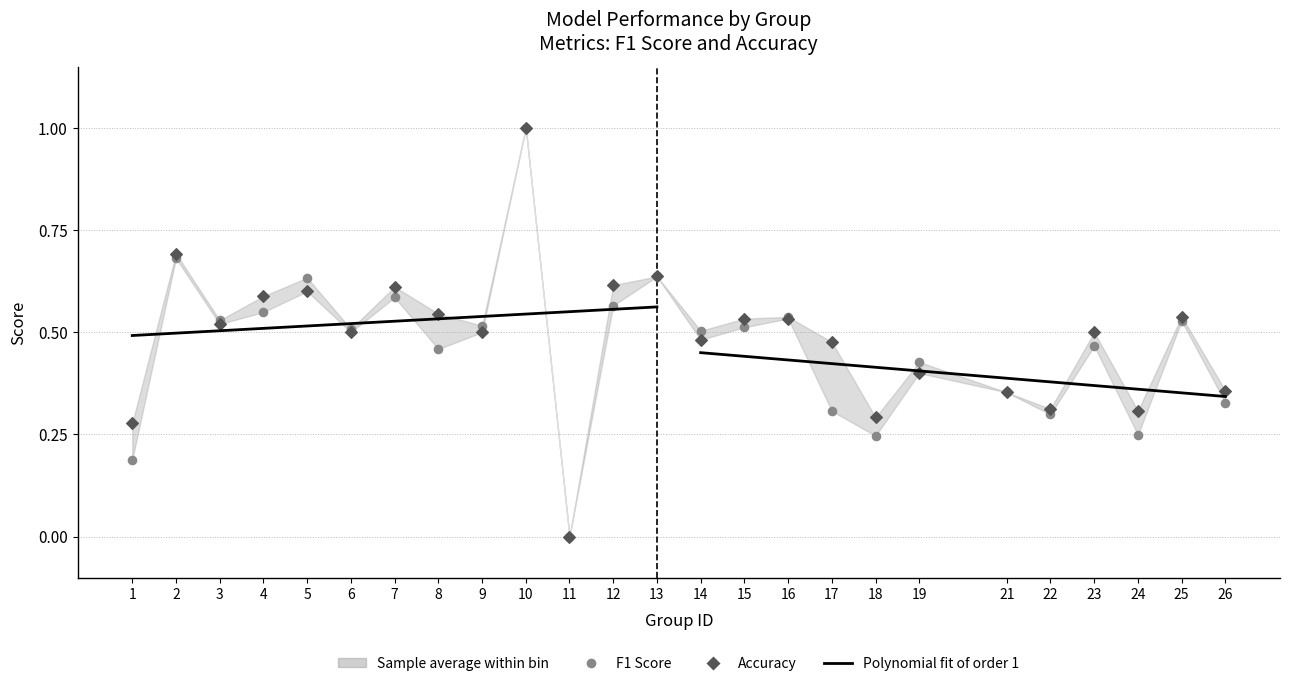

At how many categories does at least one series exceed 0?

24